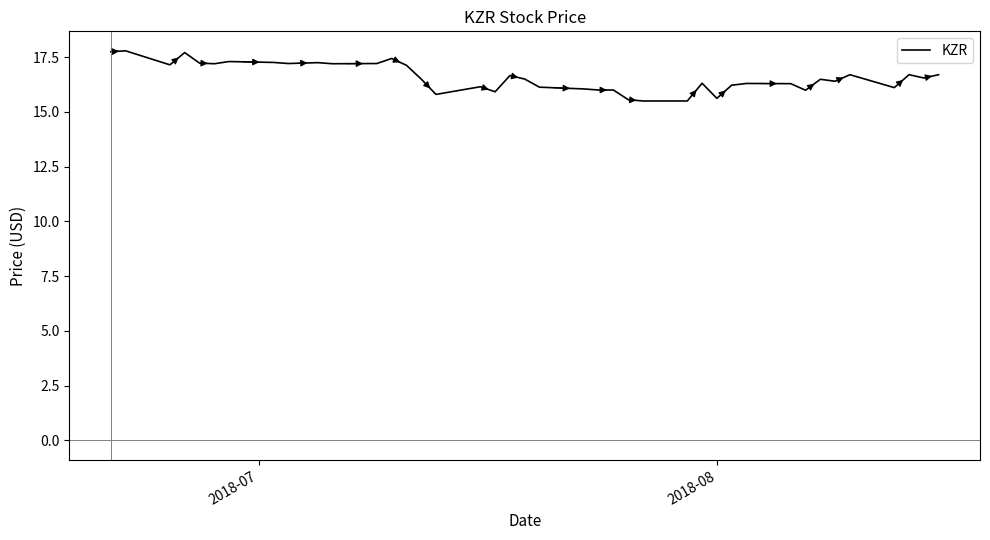

What is the minimum value shown in the chart?

15.5